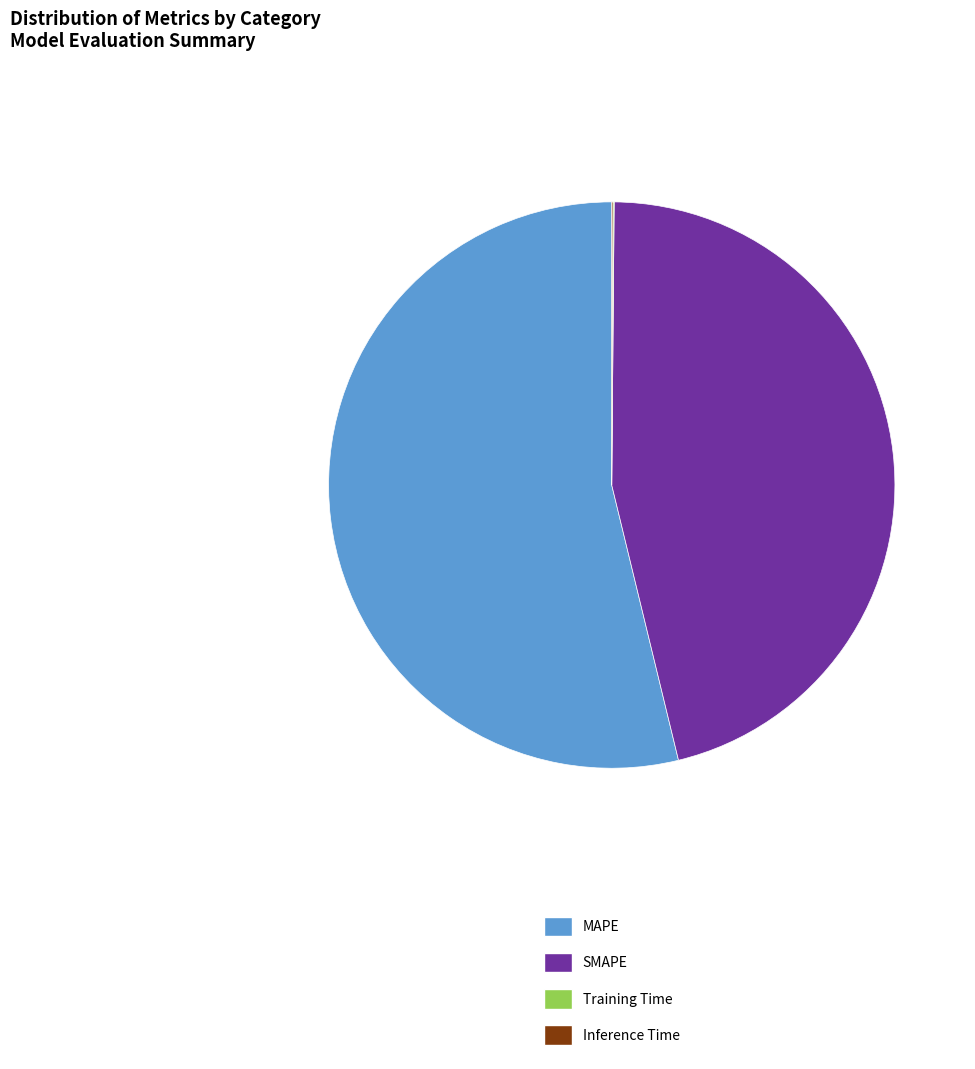

Which slice represents more than half of the pie?

MAPE